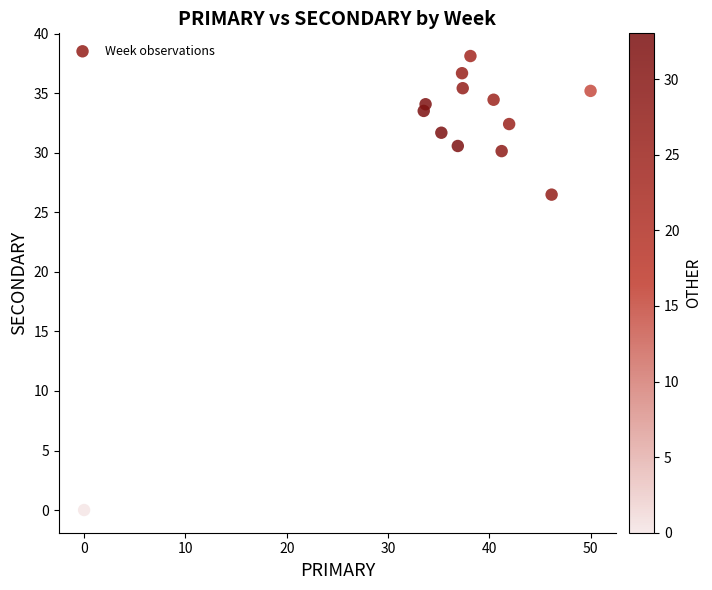

What is the range of Y values (max minus min)?

38.1